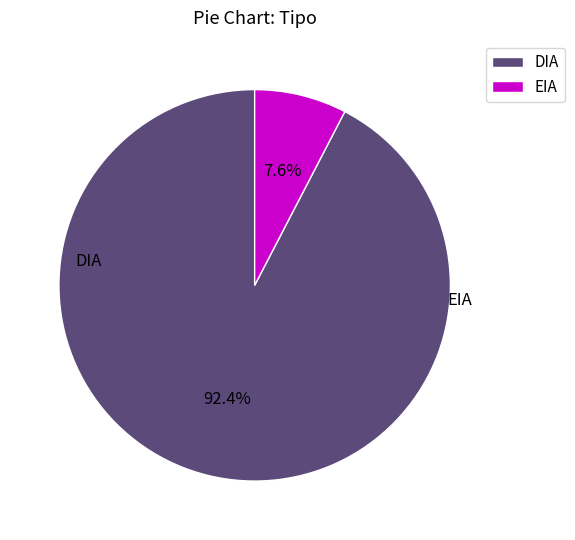

To the nearest percent, what is the average slice percentage?

50%